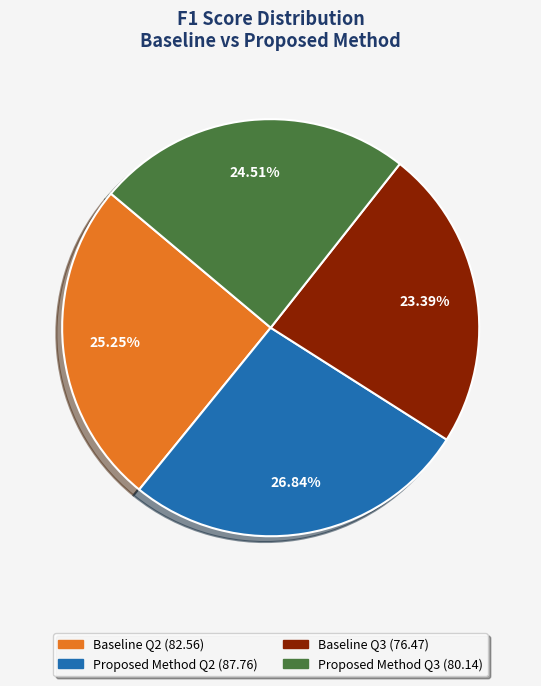

What is the largest slice in the pie chart?

Proposed Method Q2